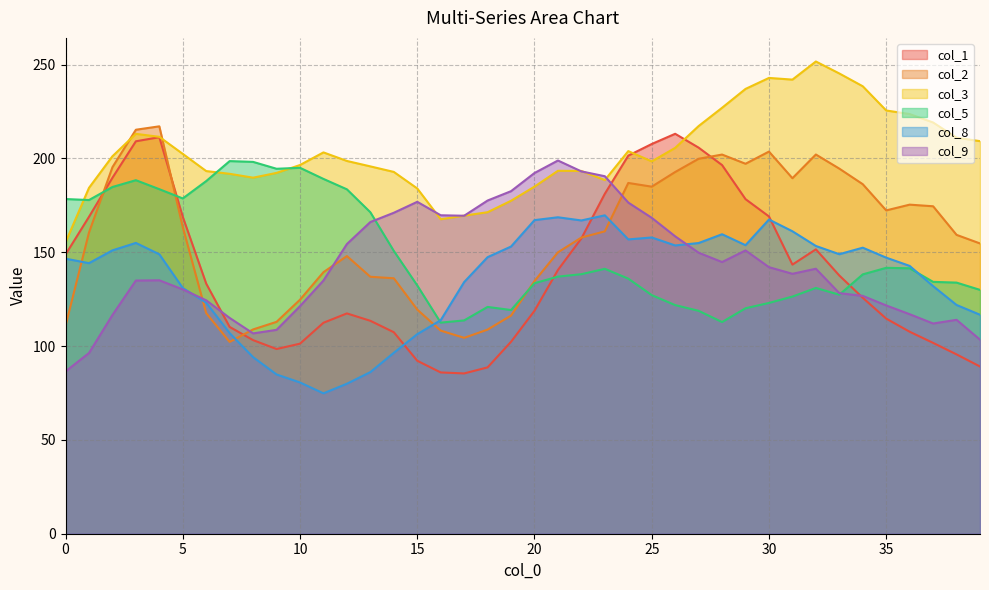

The col_1 series shows 86.0 at 16. True or false?

True